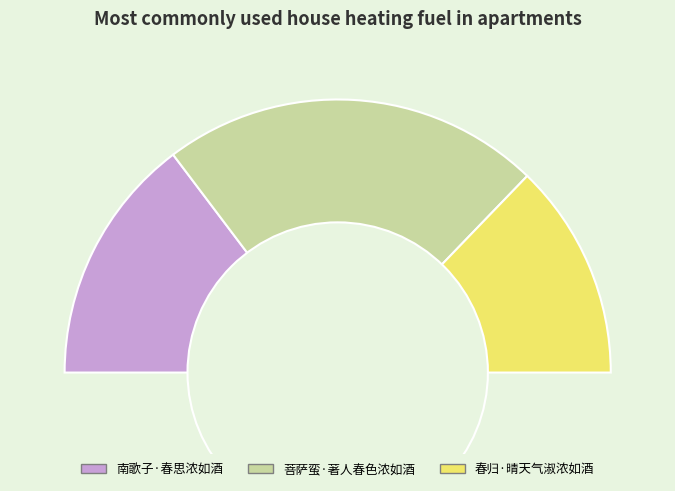

True or false: 菩萨蛮·著人春色浓如酒 accounts for 59% of the total.

False